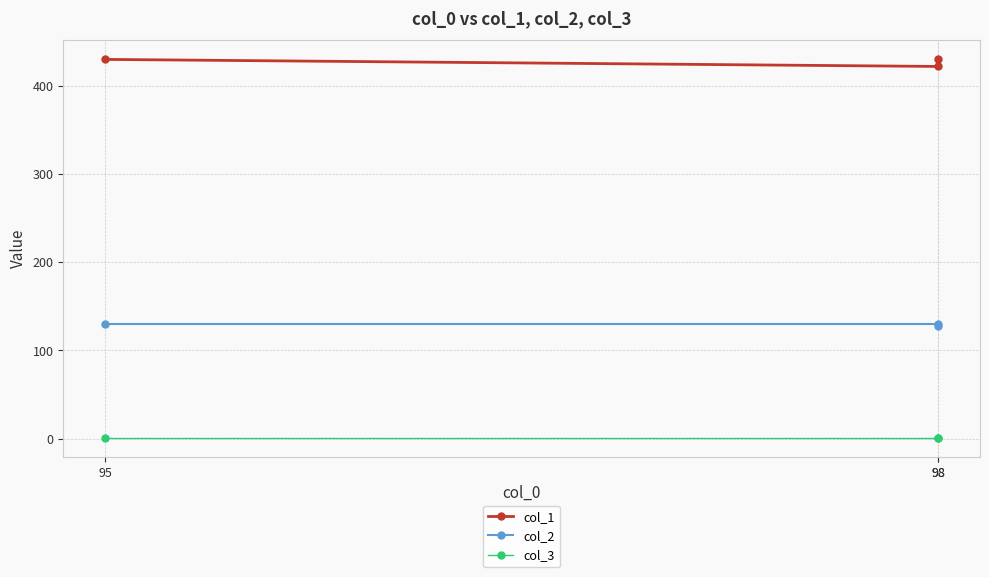

What is the sum of the col_3 values at 98 and 95?

2